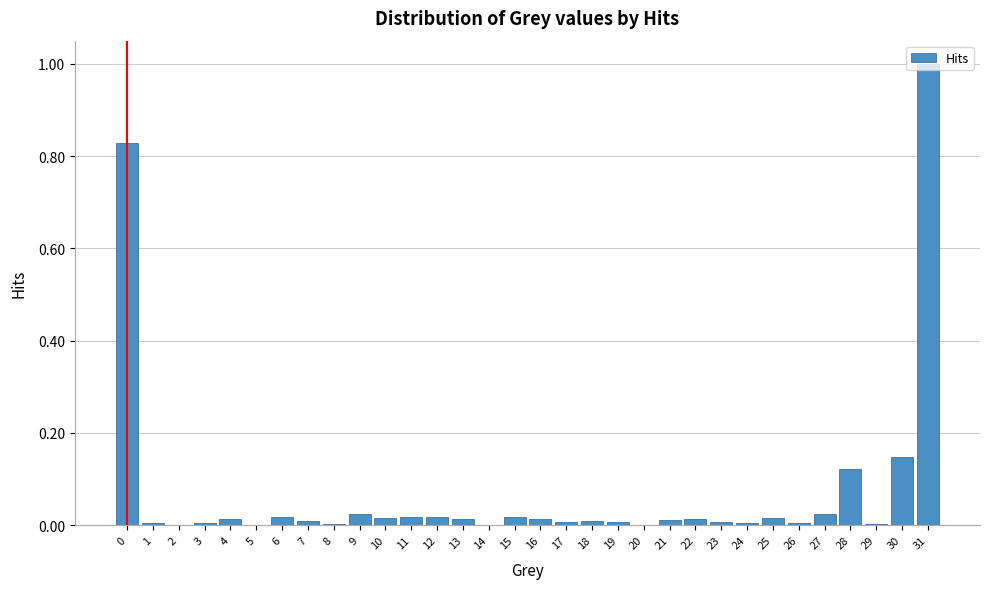

What is the greatest value displayed?

1.0